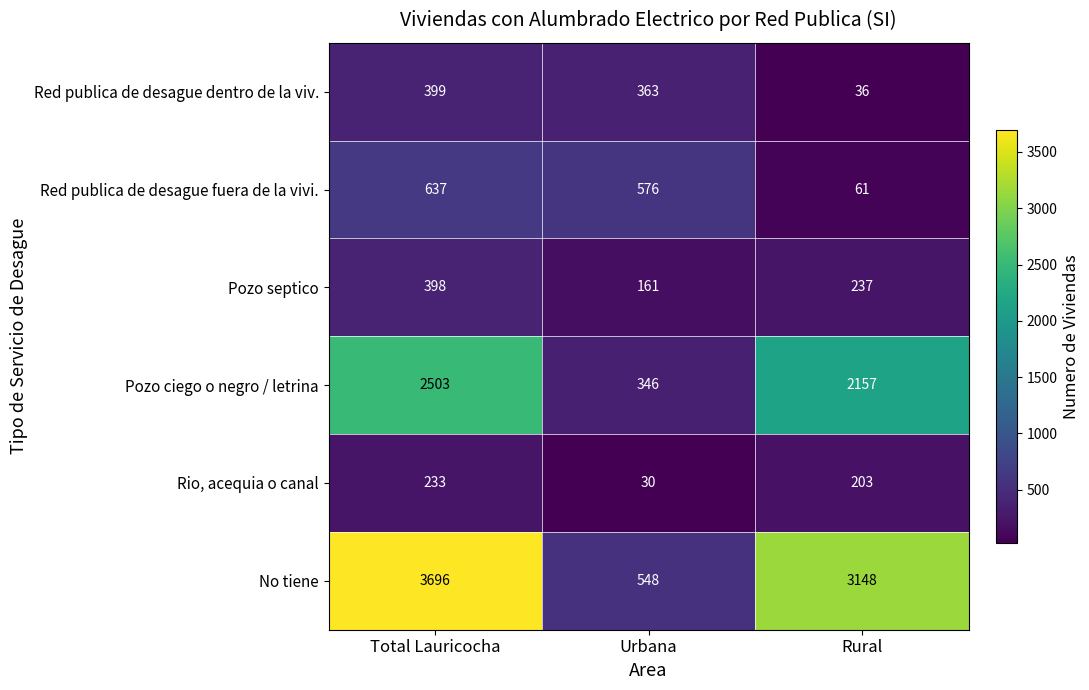

Reading left to right, transcribe all the data shown in this chart.

Red publica de desague dentro de la viv.: Total Lauricocha=399	Urbana=363	Rural=36
Red publica de desague fuera de la vivi.: Total Lauricocha=637	Urbana=576	Rural=61
Pozo septico: Total Lauricocha=398	Urbana=161	Rural=237
Pozo ciego o negro / letrina: Total Lauricocha=2503	Urbana=346	Rural=2157
Rio, acequia o canal: Total Lauricocha=233	Urbana=30	Rural=203
No tiene: Total Lauricocha=3696	Urbana=548	Rural=3148